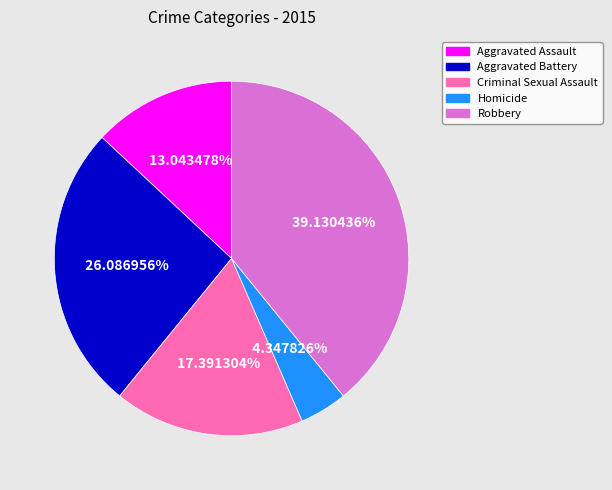

Does any single category account for the majority?

No